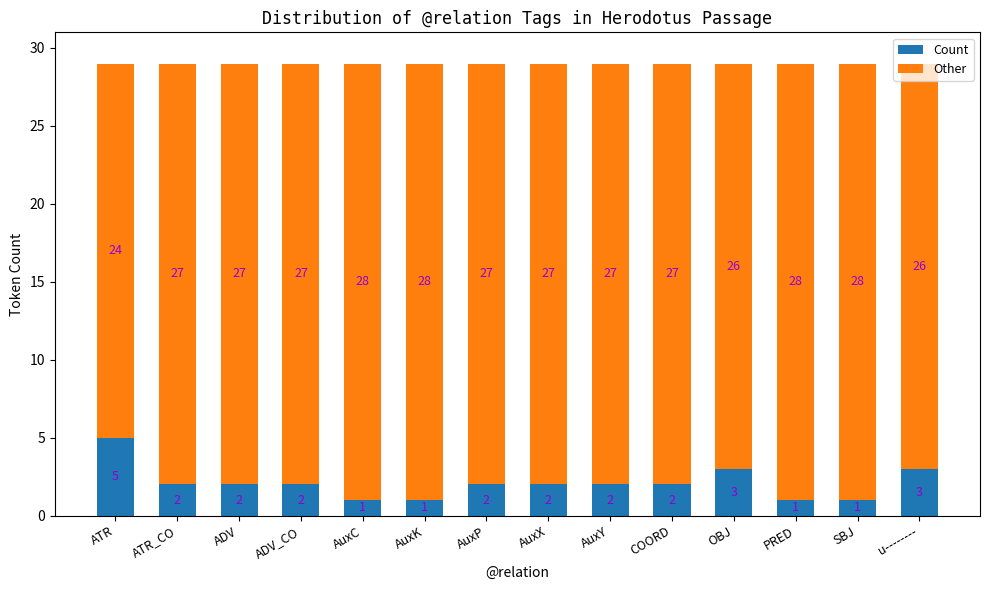

At which label does Count first exceed 2?

ATR